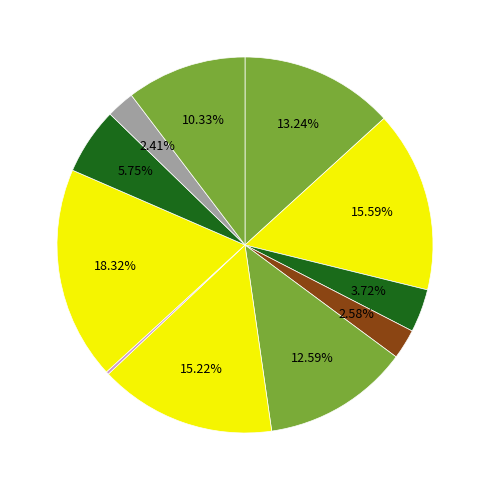

To the nearest percent, what is the difference between the largest and smallest slice percentages?

18%